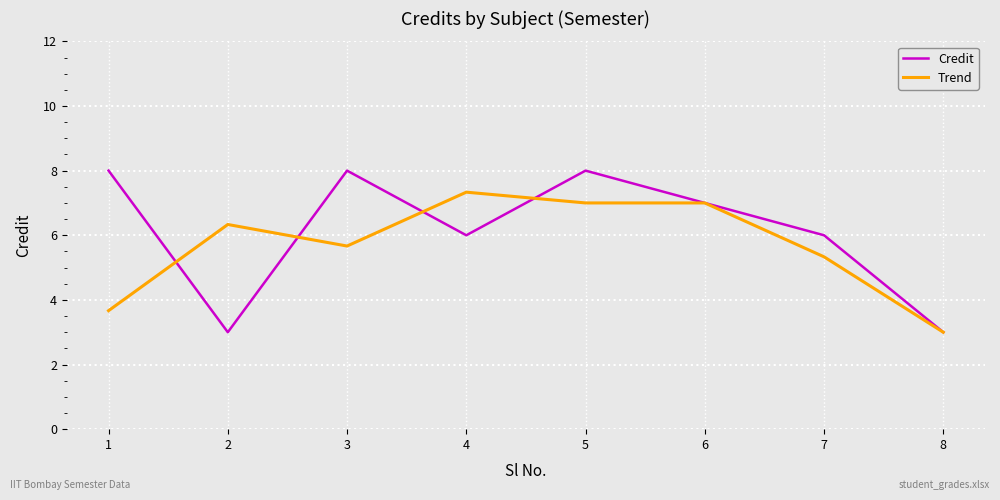

Reading left to right, what are all the values shown in this chart?

Credit: 8.0	3.0	8.0	6.0	8.0	7.0	6.0	3.0
Trend: 3.7	6.3	5.7	7.3	7.0	7.0	5.3	3.0